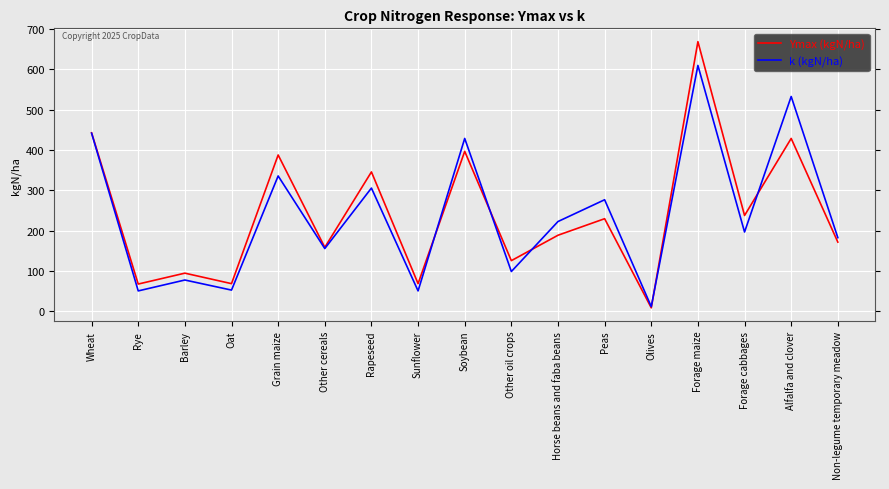

What is the lowest value of the Ymax (kgN/ha) series?

9